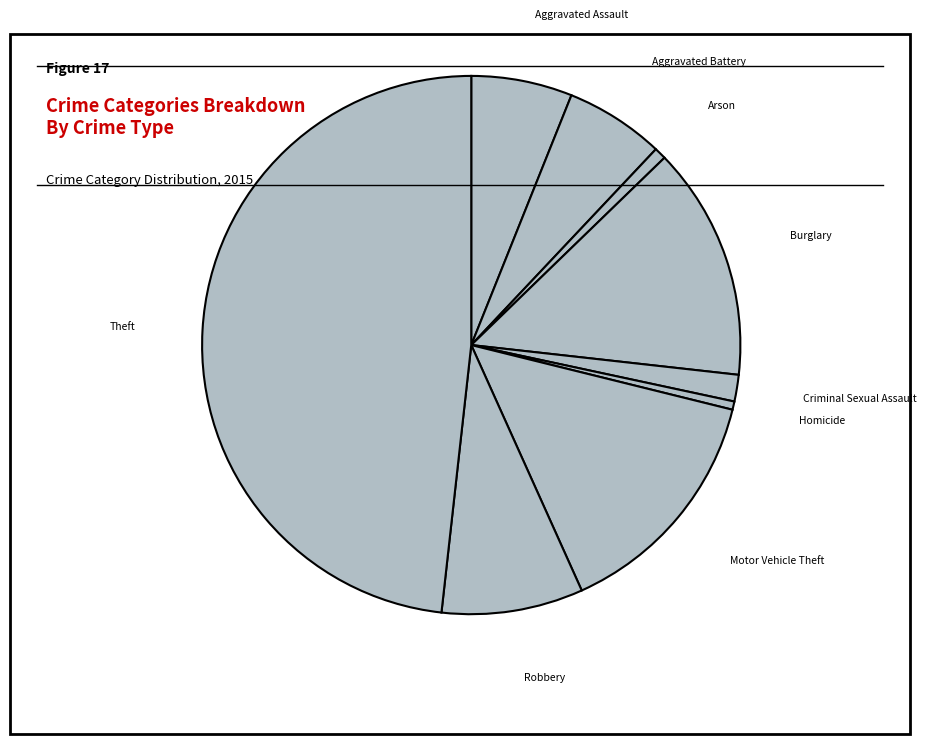

Does any single category account for the majority?

No